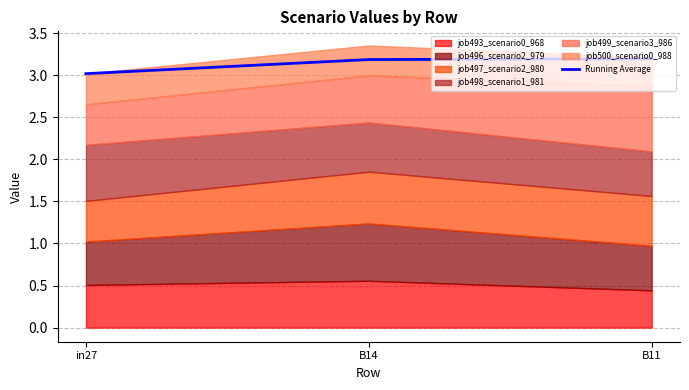

The value at in27 is 4.6. True or false?

False